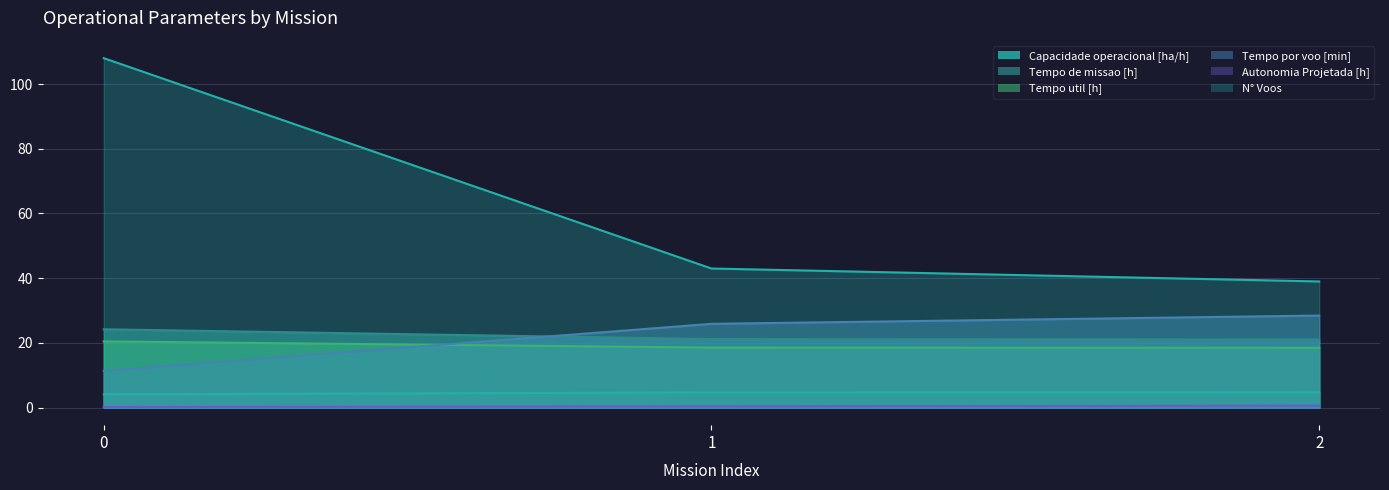

Reading left to right, extract all data points from this chart.

Capacidade operacional [ha/h]: 4.1	4.7	4.7
Tempo de missao [h]: 24.2	21.2	21.1
Tempo util [h]: 20.5	18.6	18.5
Tempo por voo [min]: 11.4	25.9	28.5
Autonomia Projetada [h]: 0.2	0.4	0.6
N° Voos: 108.0	43.0	39.0